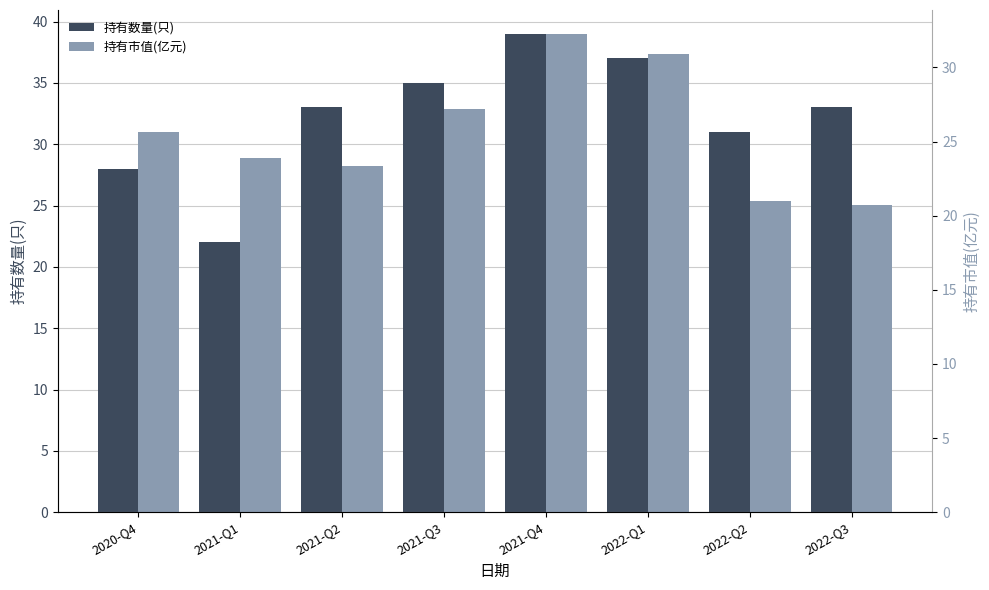

What is the average value of the 持有数量(只) series?

32.2